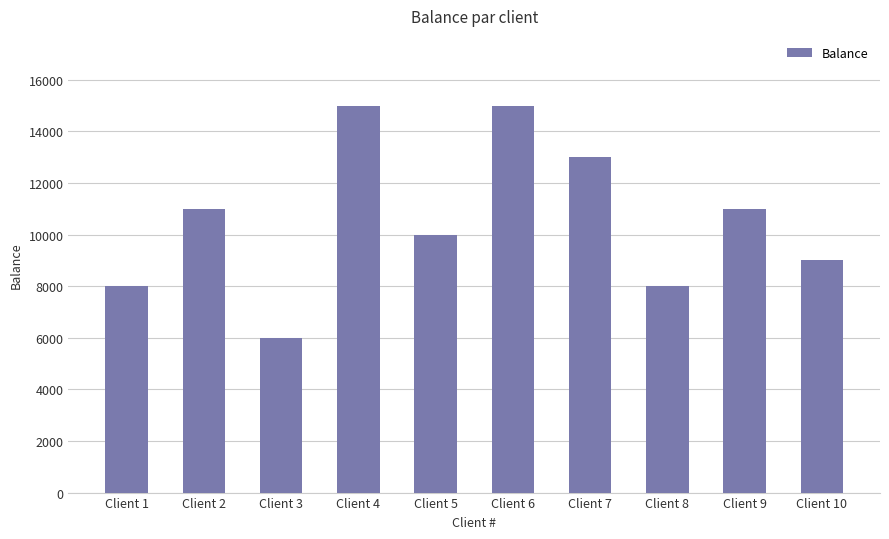

How many values are below 11000?

5